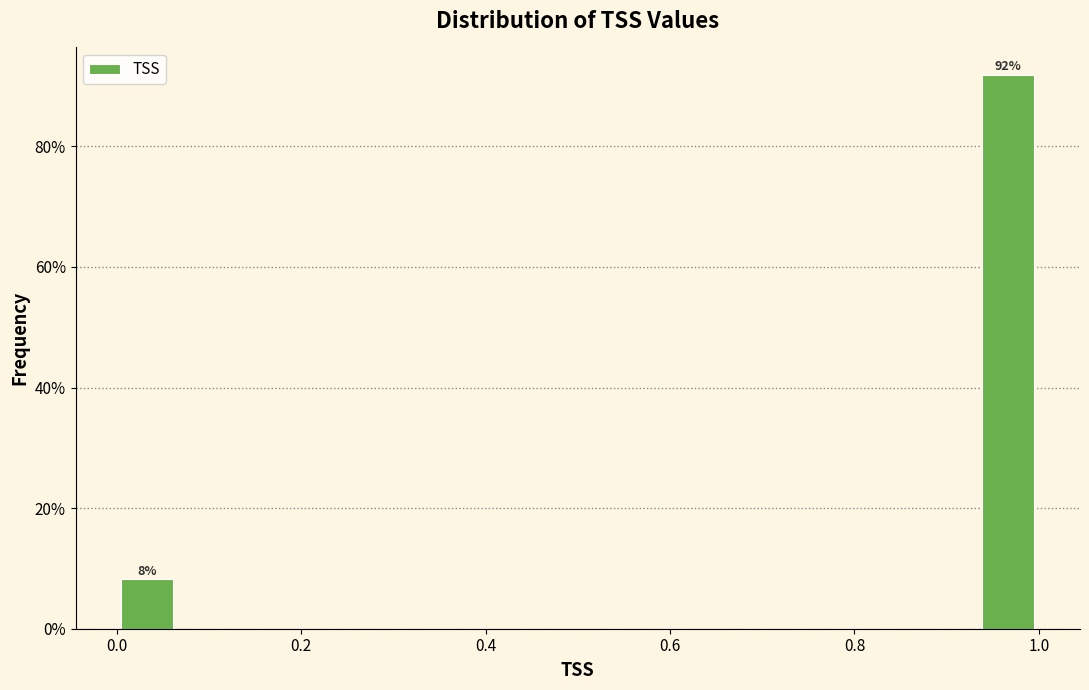

Around what value on the x-axis is the tallest bar? Give the approximate position of its centre, as read against the axis.

0.96